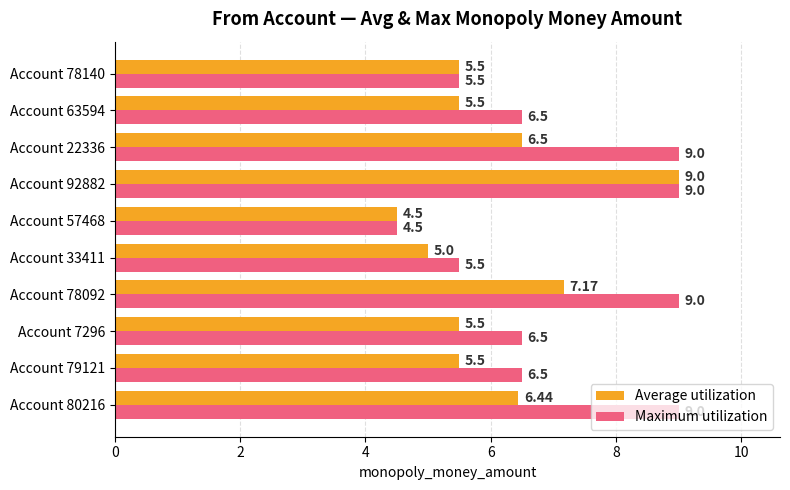

List the series in order of their overall mean, highest first.

Maximum utilization, Average utilization